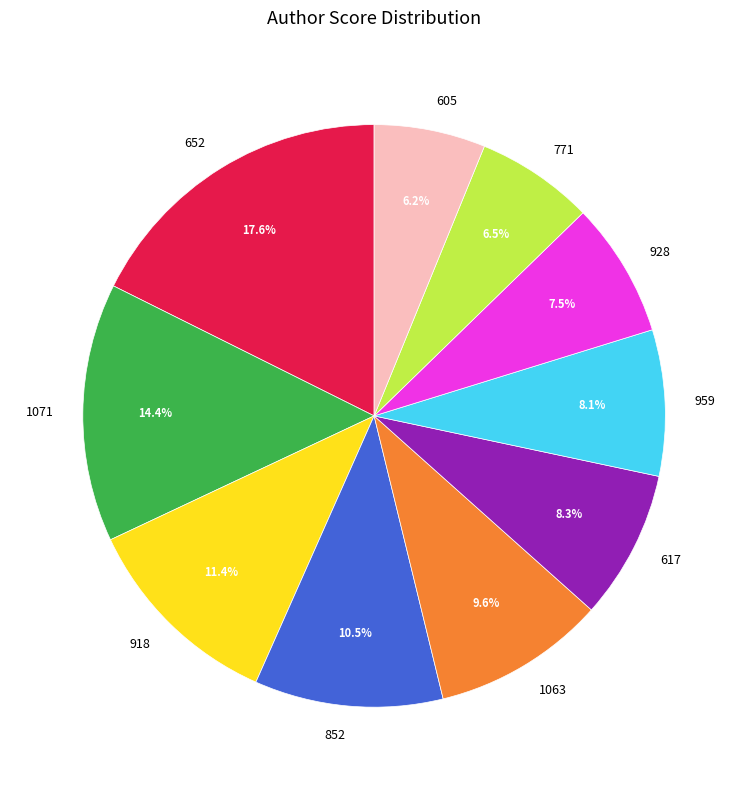

Which category has the biggest portion of the pie?

652